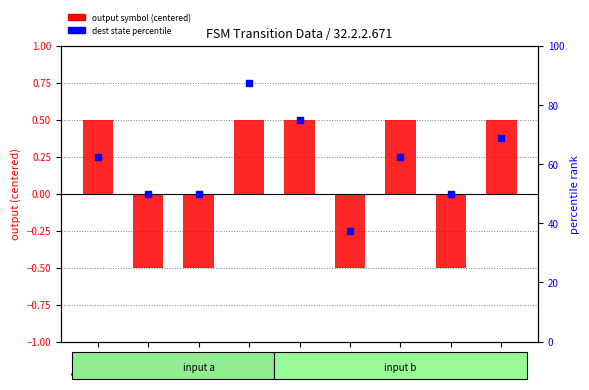

What is the total value across all series at state 6?

63.0